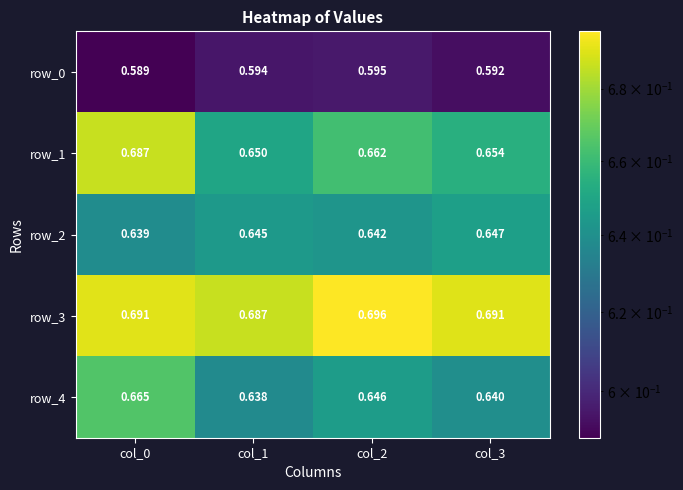

Which category has the highest value across all series?

col_2